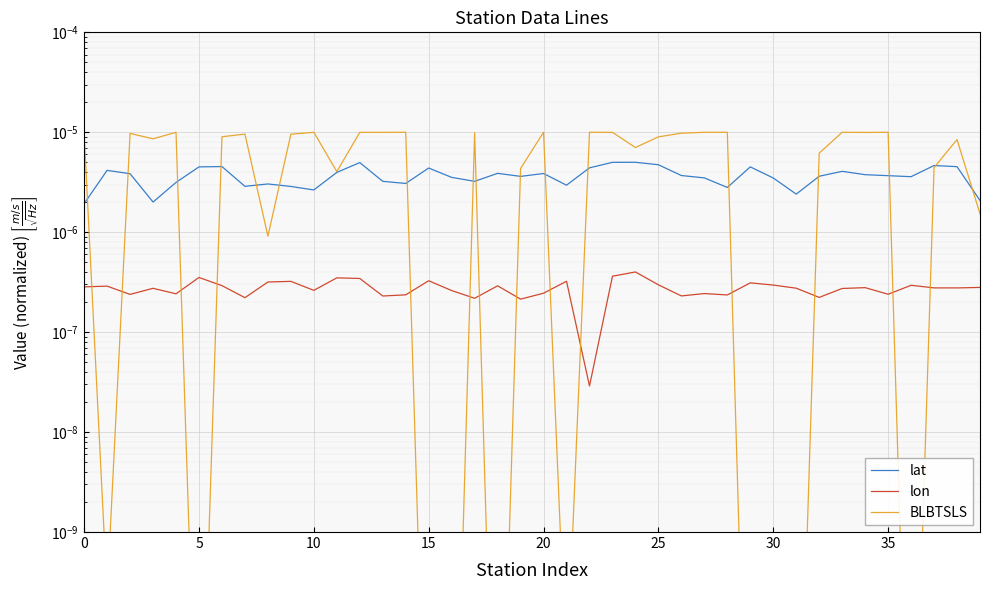

Where is lon nearest to the value 0?

22